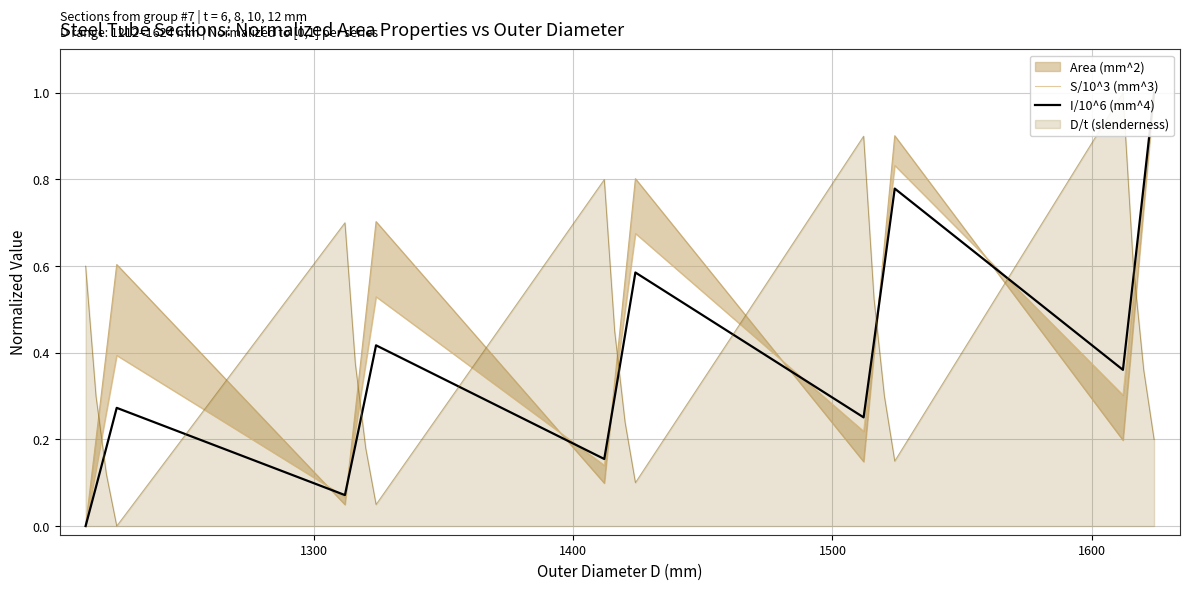

What is the maximum value for S/10^3 (mm^3)?

1.0